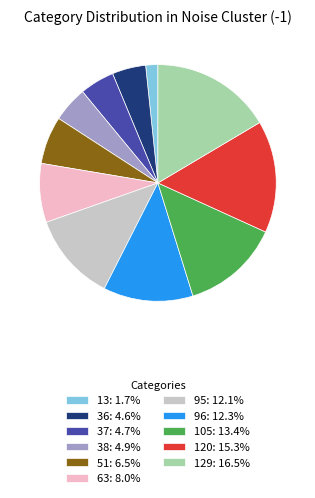

Does 96: 12.3% account for over 50% of the chart?

No